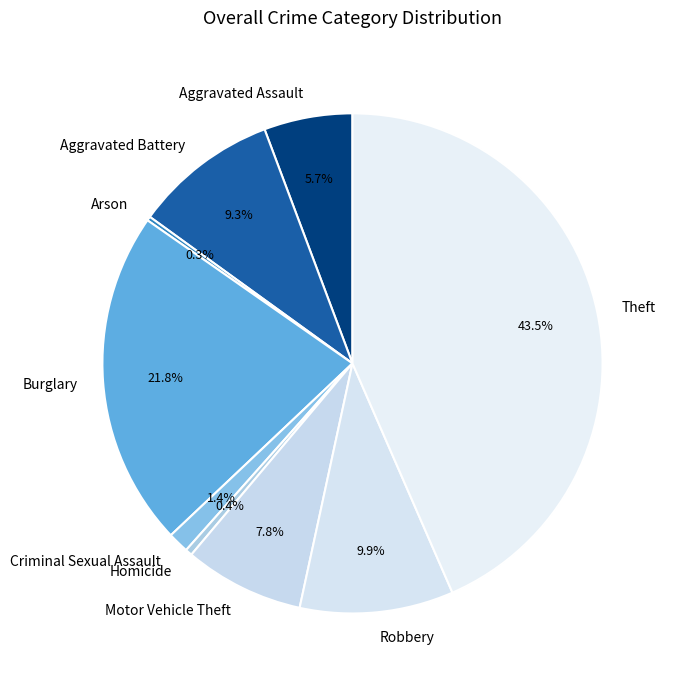

Is there a majority slice in this chart?

No